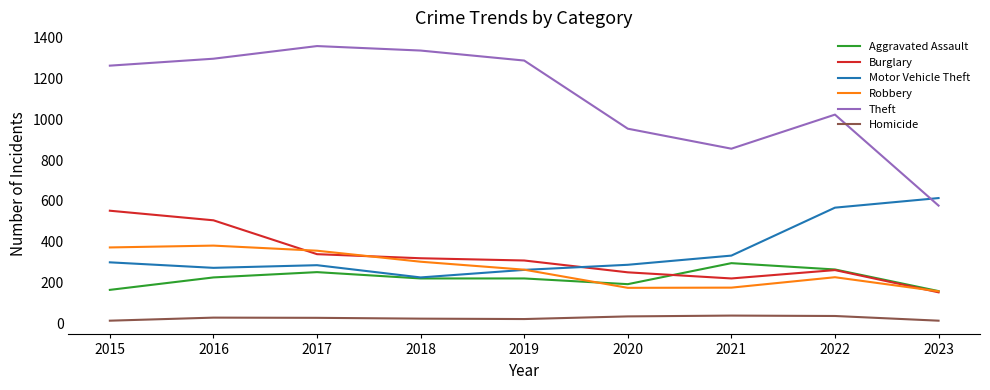

The Motor Vehicle Theft series shows 285 at 2017. True or false?

True